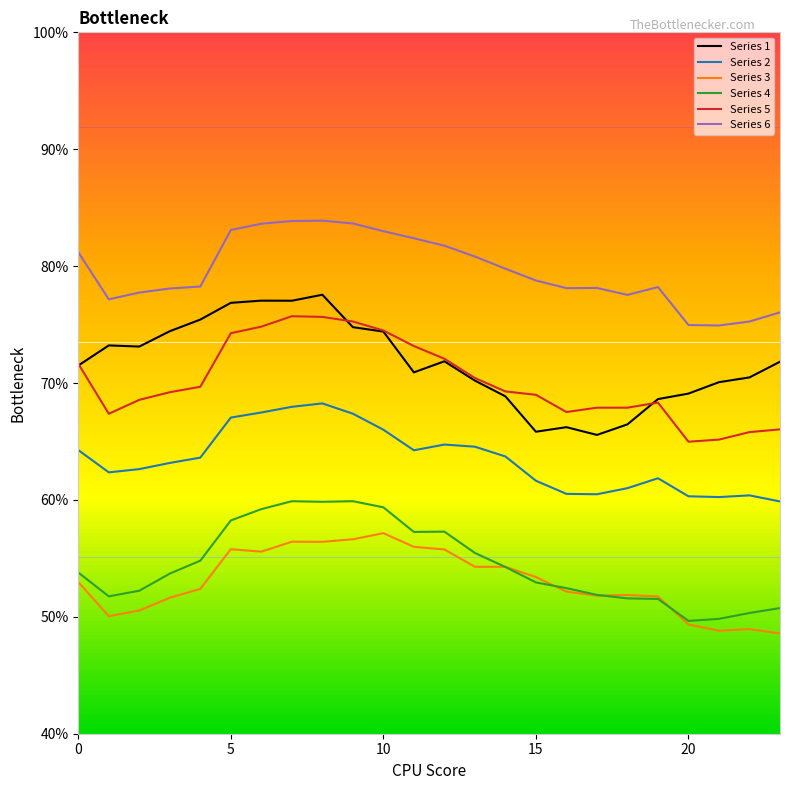

Where do Series 3 and Series 4 first cross each other?

13 and 14